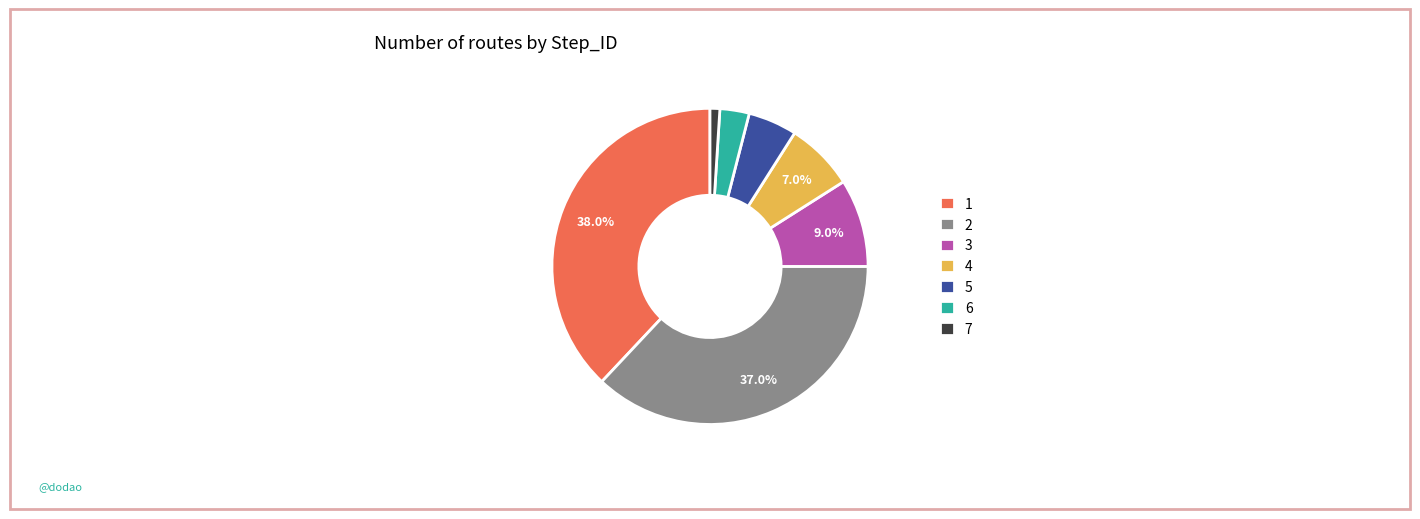

What is the smallest slice in the pie chart?

7